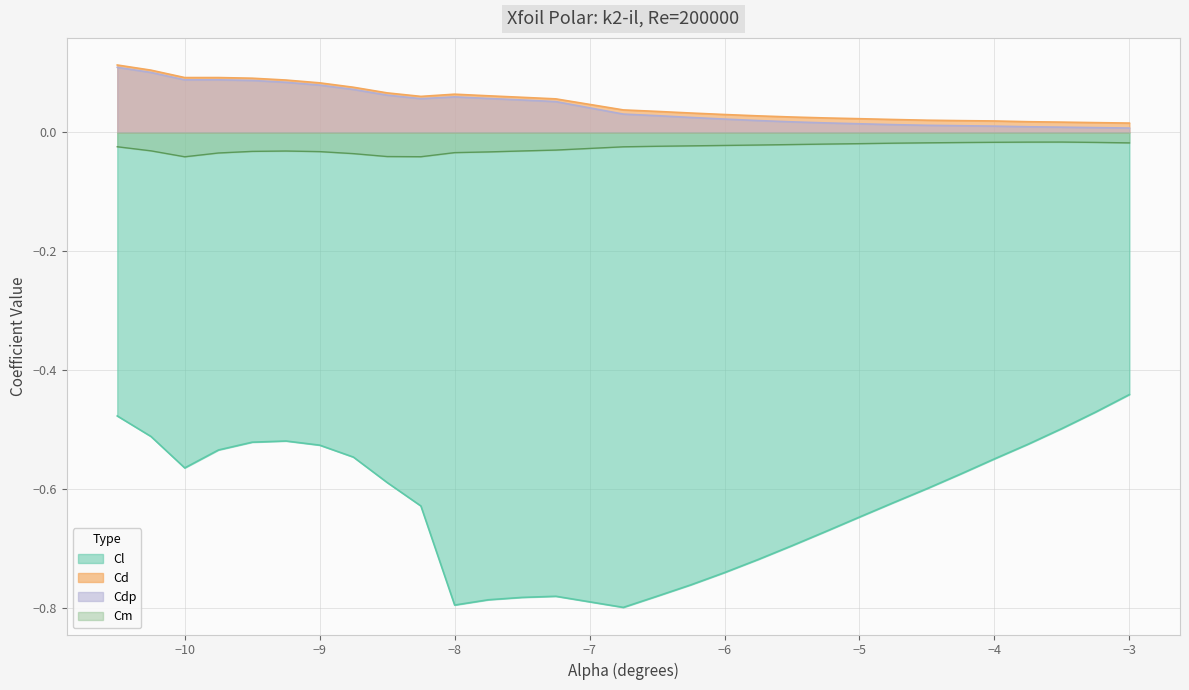

Is it true that Cl equals -0.4 at −10?

False